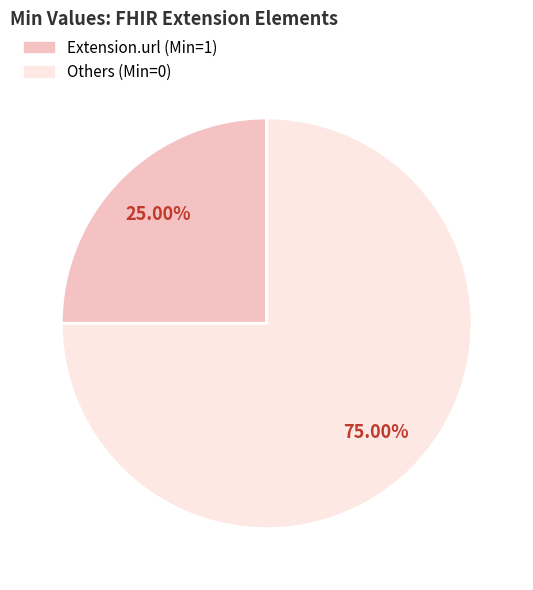

Is there any slice that represents more than half of the pie?

Yes